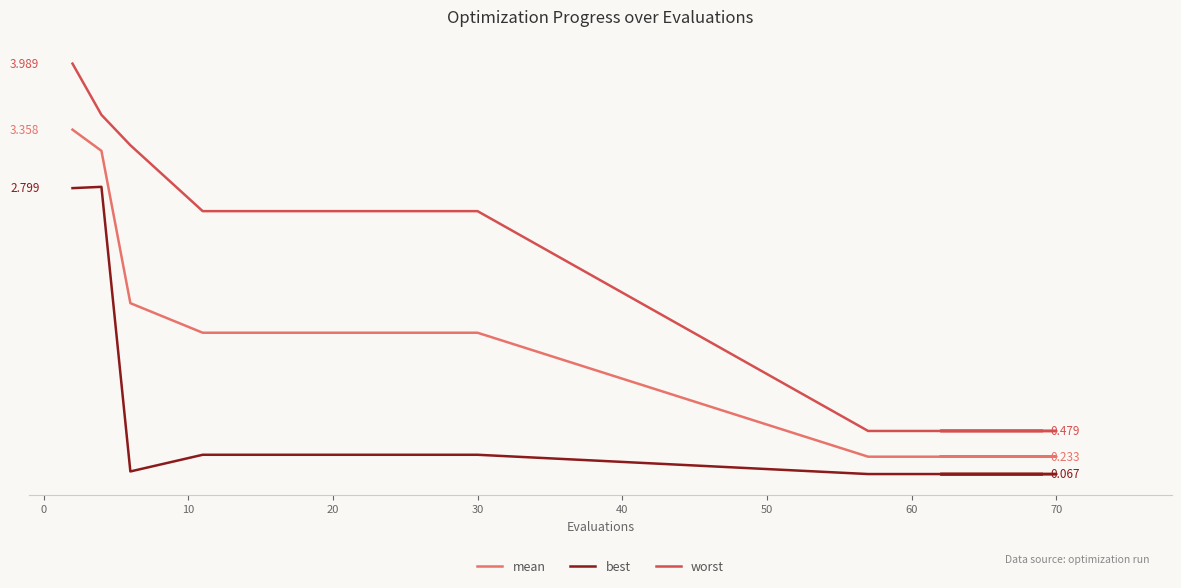

Does the chart have visible grid lines?

No